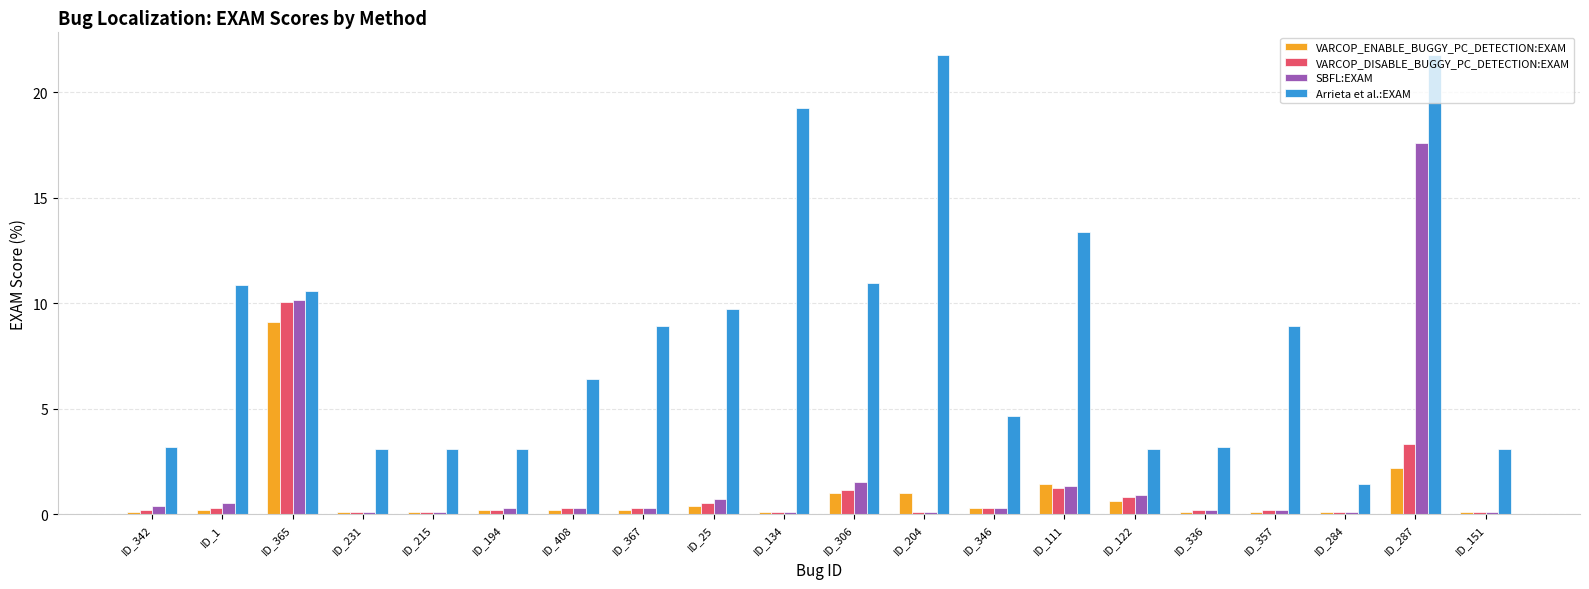

What is the total value across all series at ID_134?

19.6